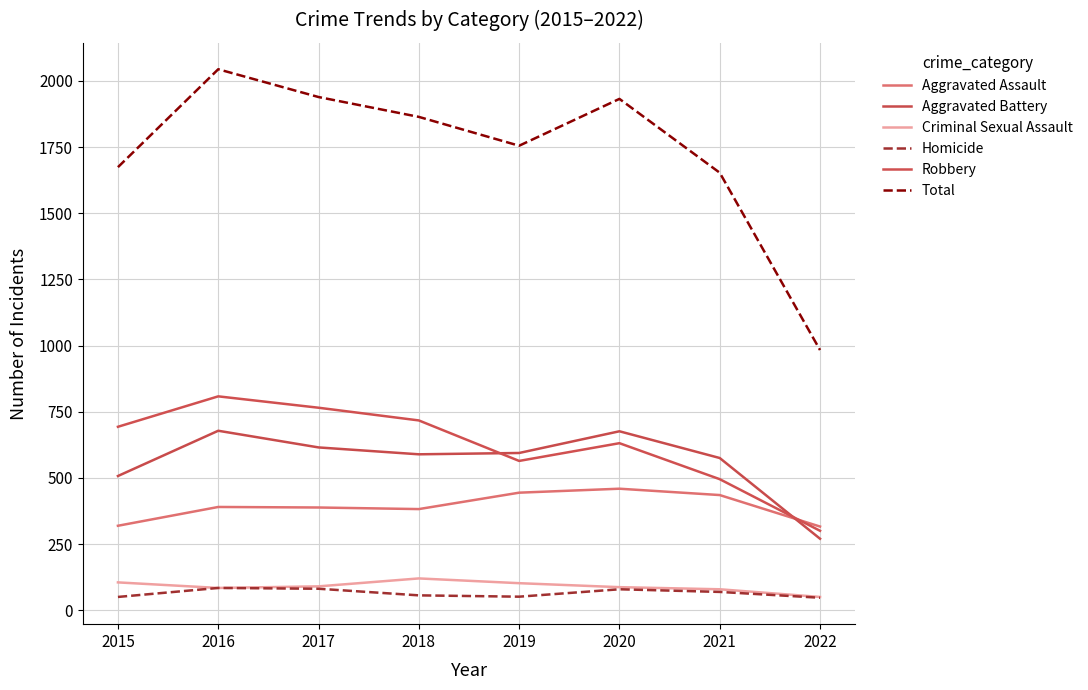

Read the Homicide value at 2017.

81